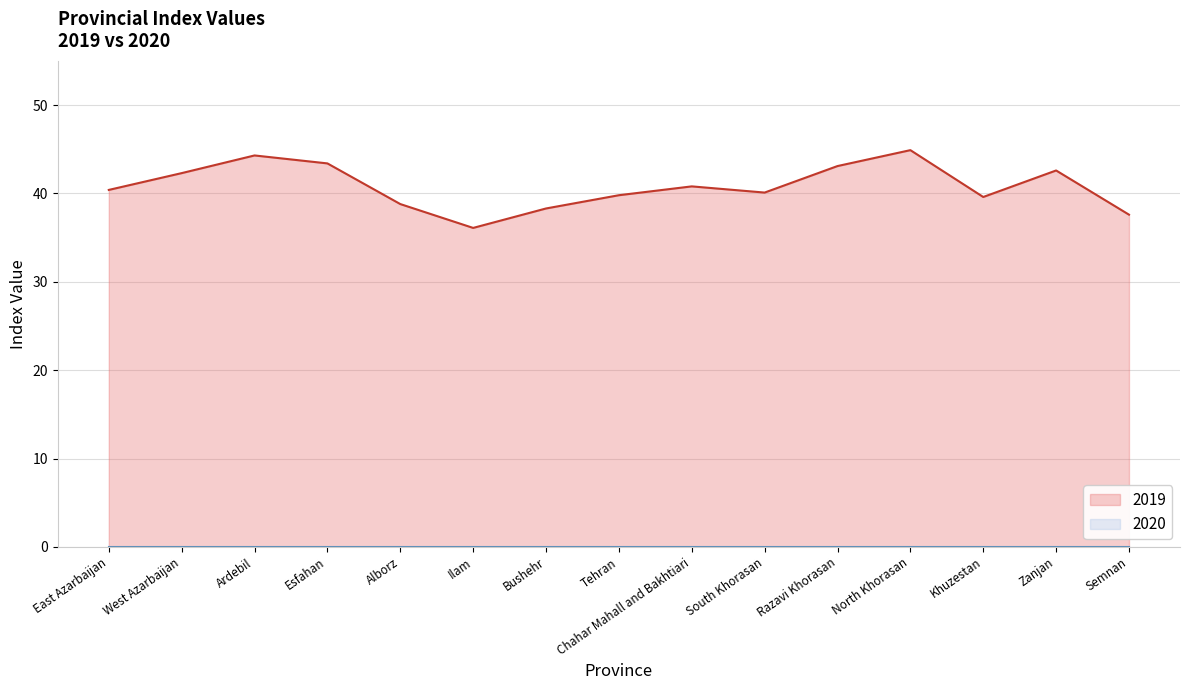

Reading left to right, transcribe all the data shown in this chart.

40.4	42.3	44.3	43.4	38.8	36.1	38.3	39.8	40.8	40.1	43.1	44.9	39.6	42.6	37.6